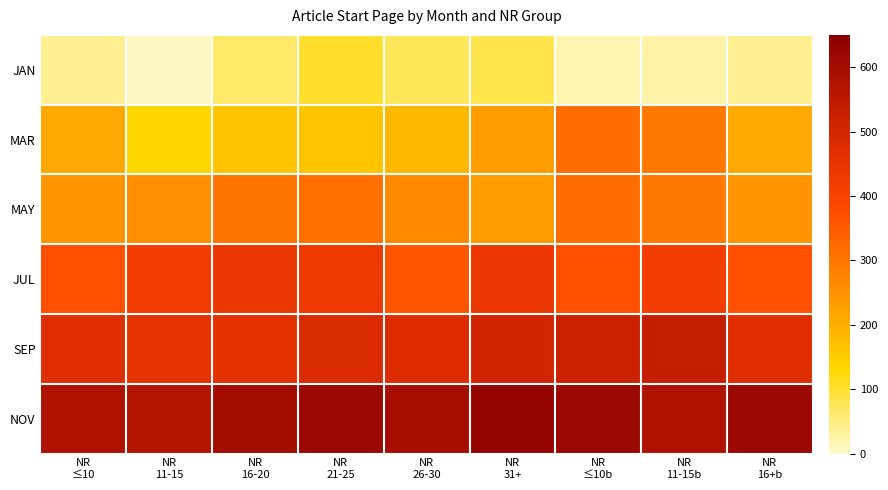

Which series has the largest total across all categories?

NOV